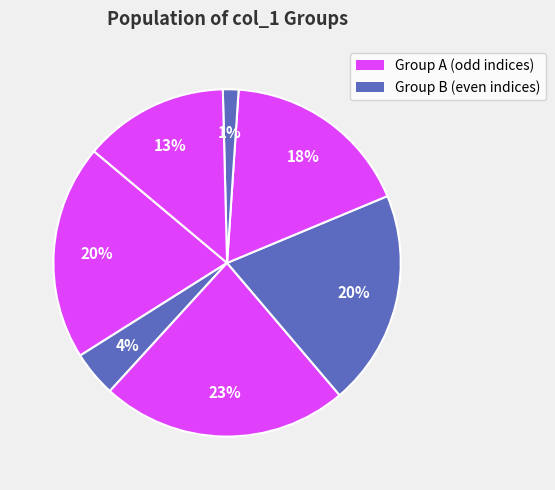

How many segments does this pie chart have?

7